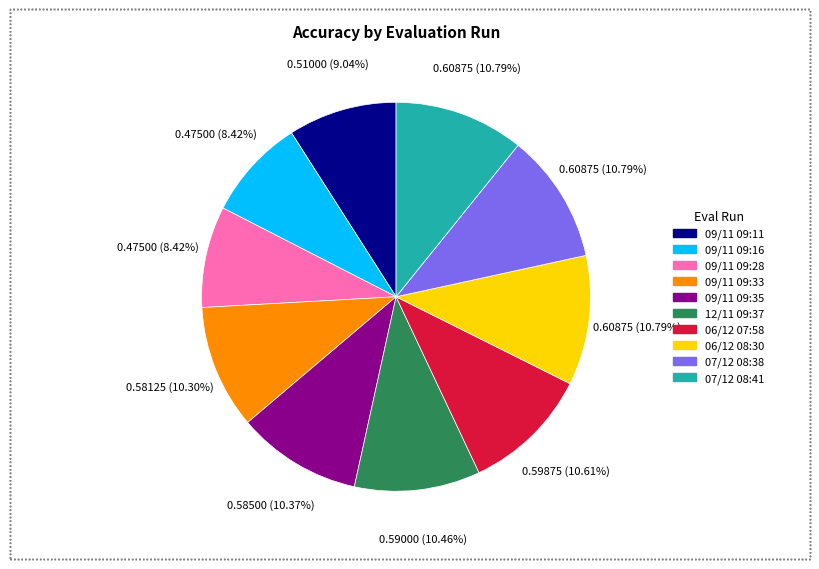

To the nearest percent, what percentage of the pie is 09/11 09:33?

10%